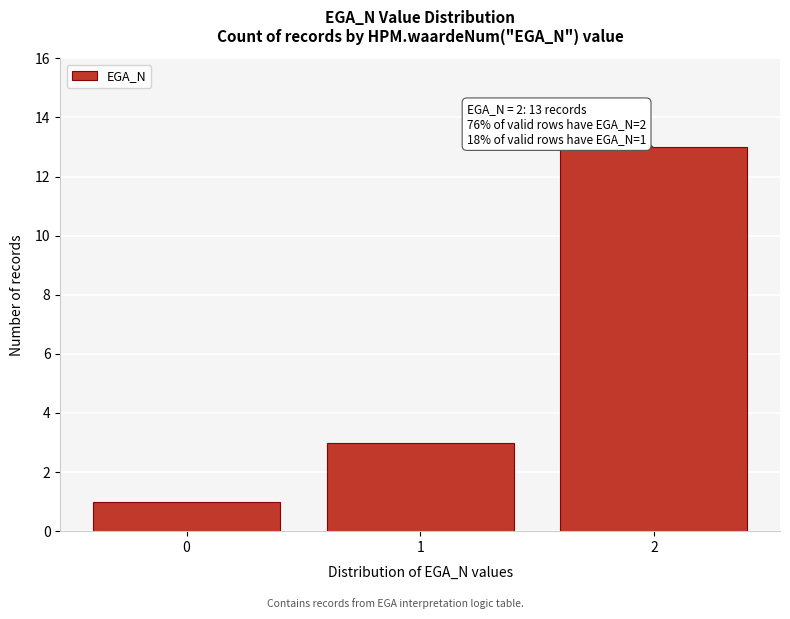

Reading left to right, what are all the values shown in this chart?

1	3	13